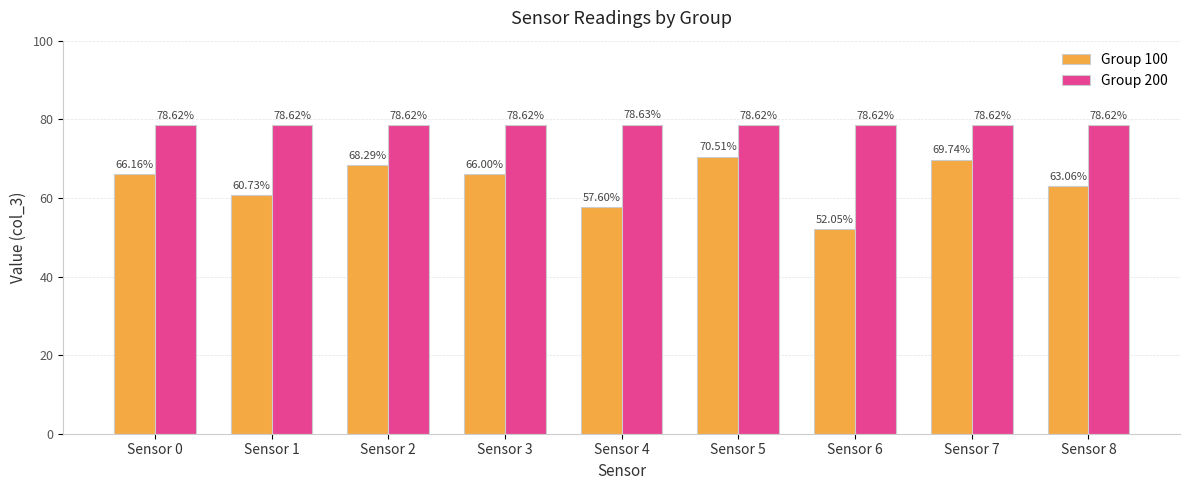

What is the difference between the maximum and minimum values in the Group 100 series?

18.5